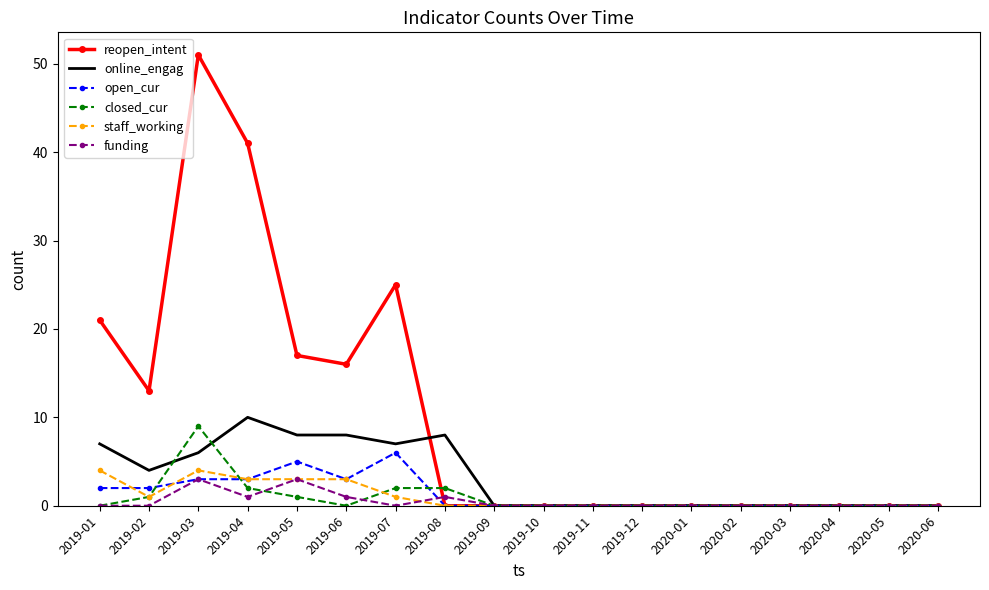

What is the sum of all funding values?

9